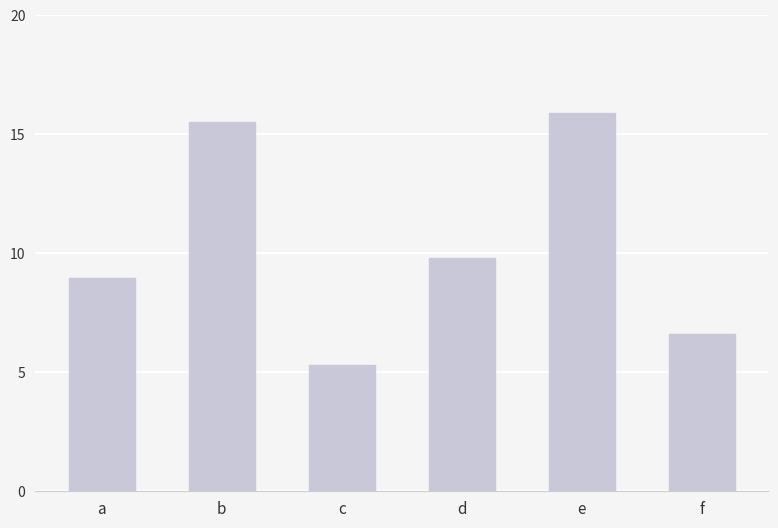

Does the chart contain any negative values?

No